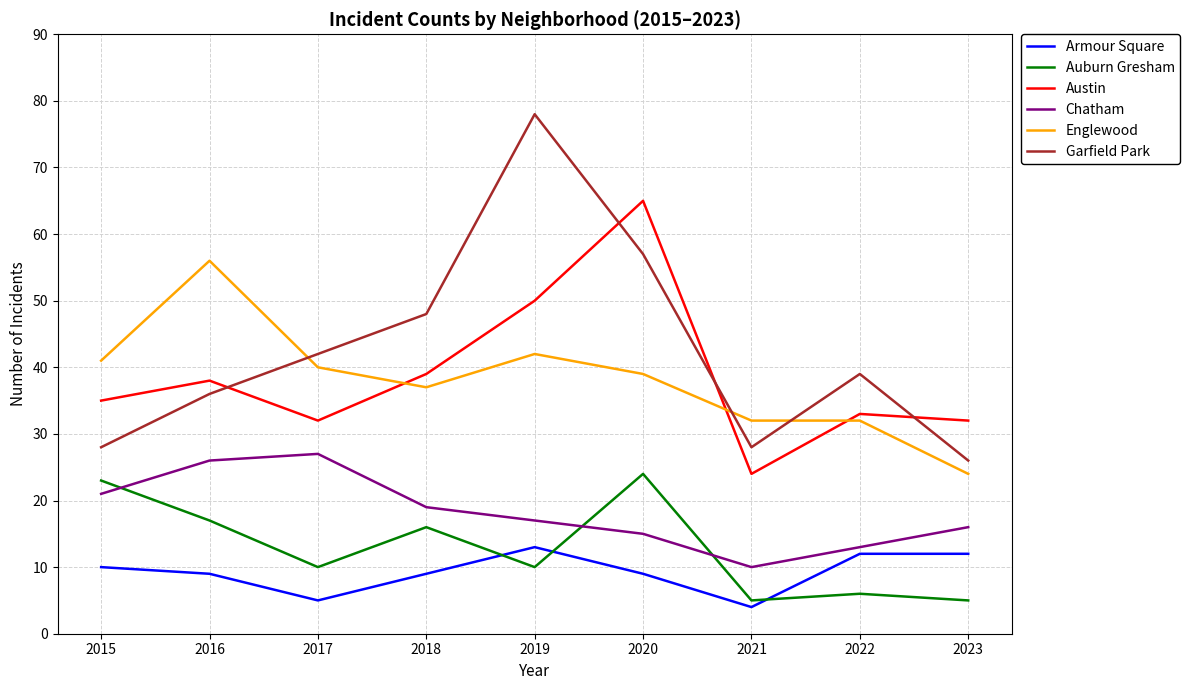

What are all the series names shown in the legend?

Armour Square, Auburn Gresham, Austin, Chatham, Englewood, Garfield Park